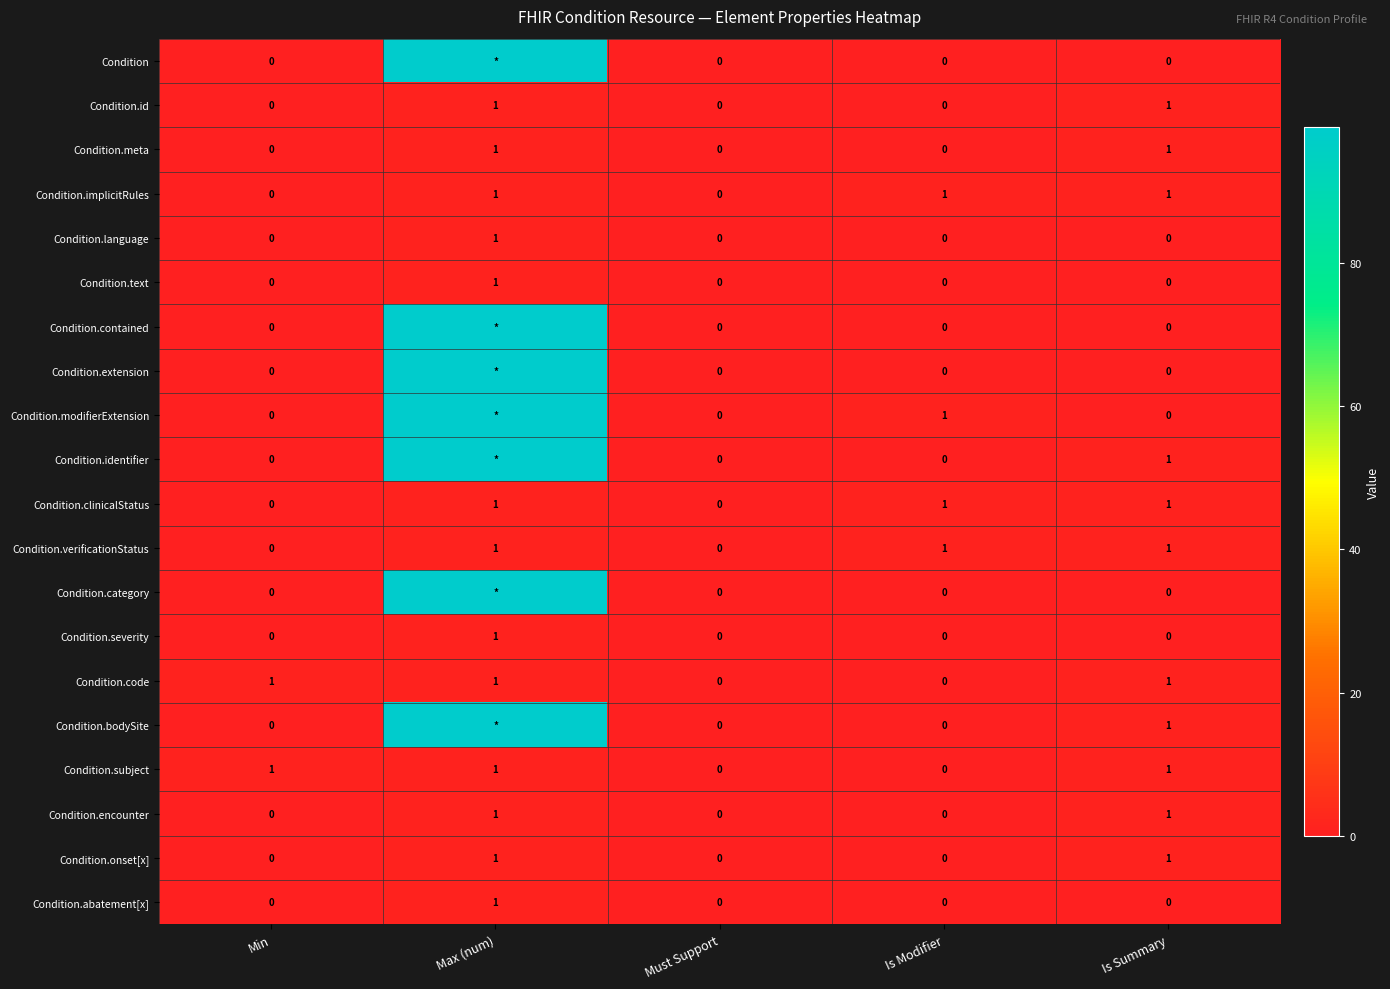

Which label corresponds to the smallest value in the chart?

Min